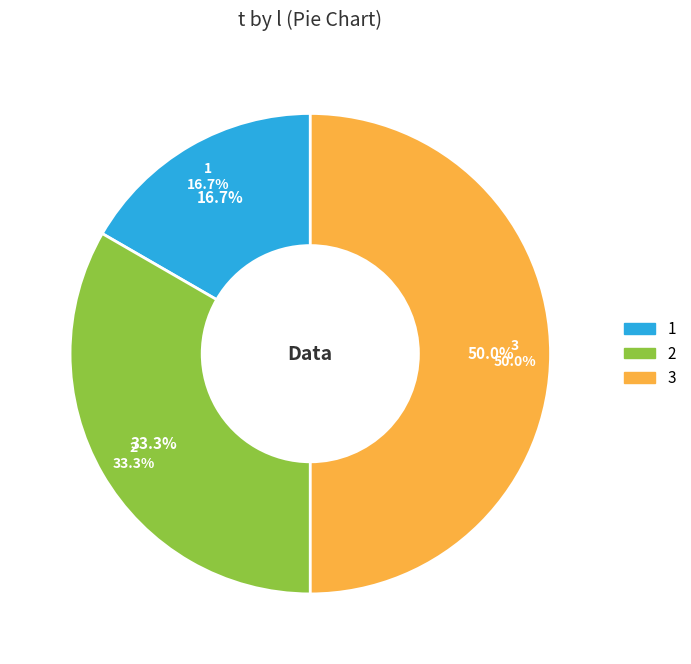

To the nearest percent, what is the difference between the largest and smallest slice percentages?

33%